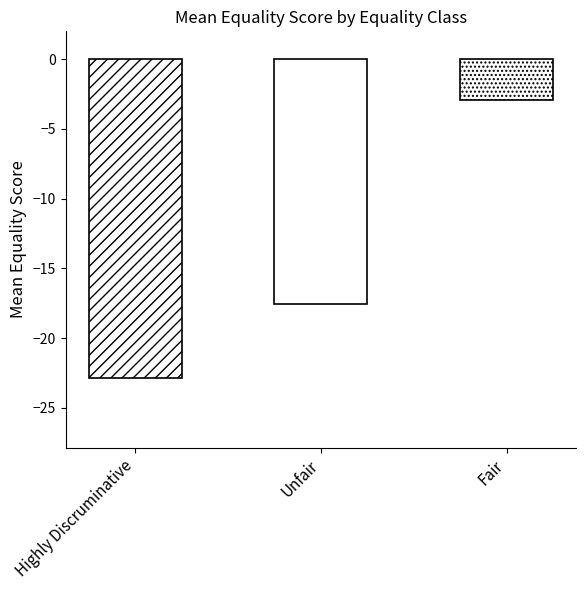

Which label corresponds to the largest value in the chart?

Fair